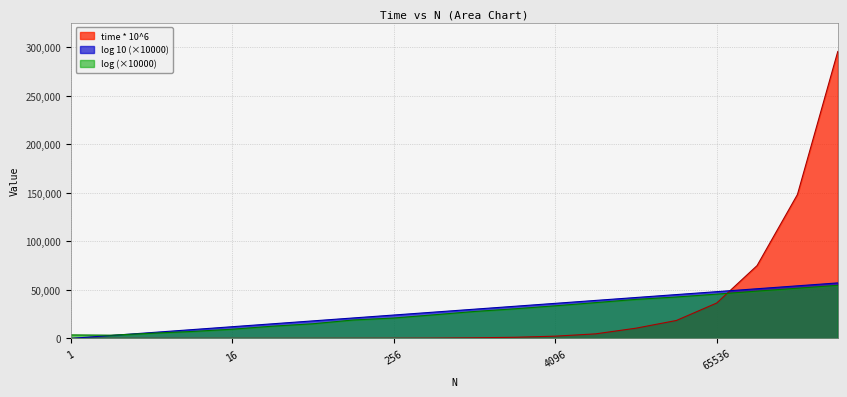

What is the sum of the time * 10^6 values at 262144 and 32768?

166775.1